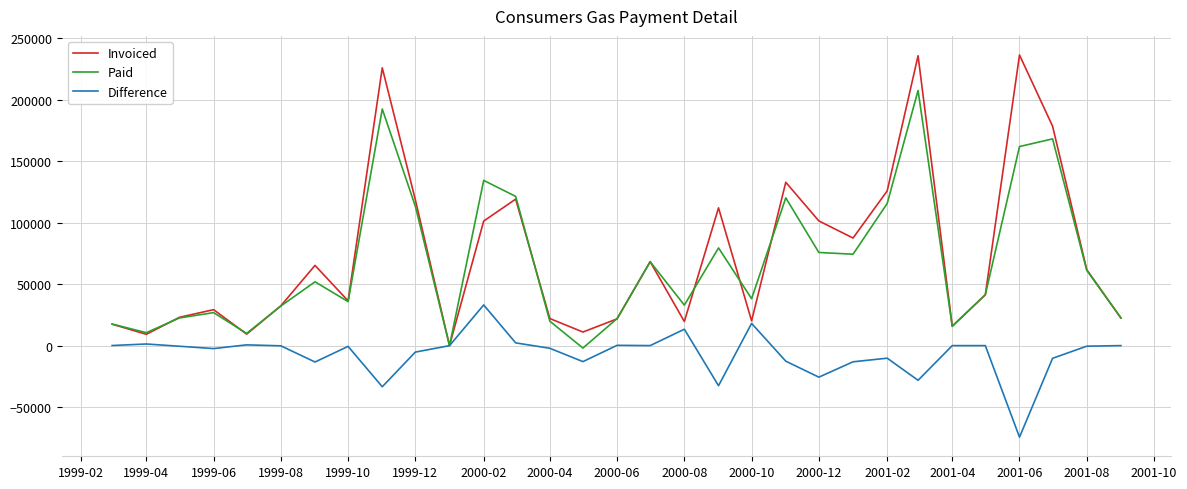

Which series has the widest spread of values?

Invoiced